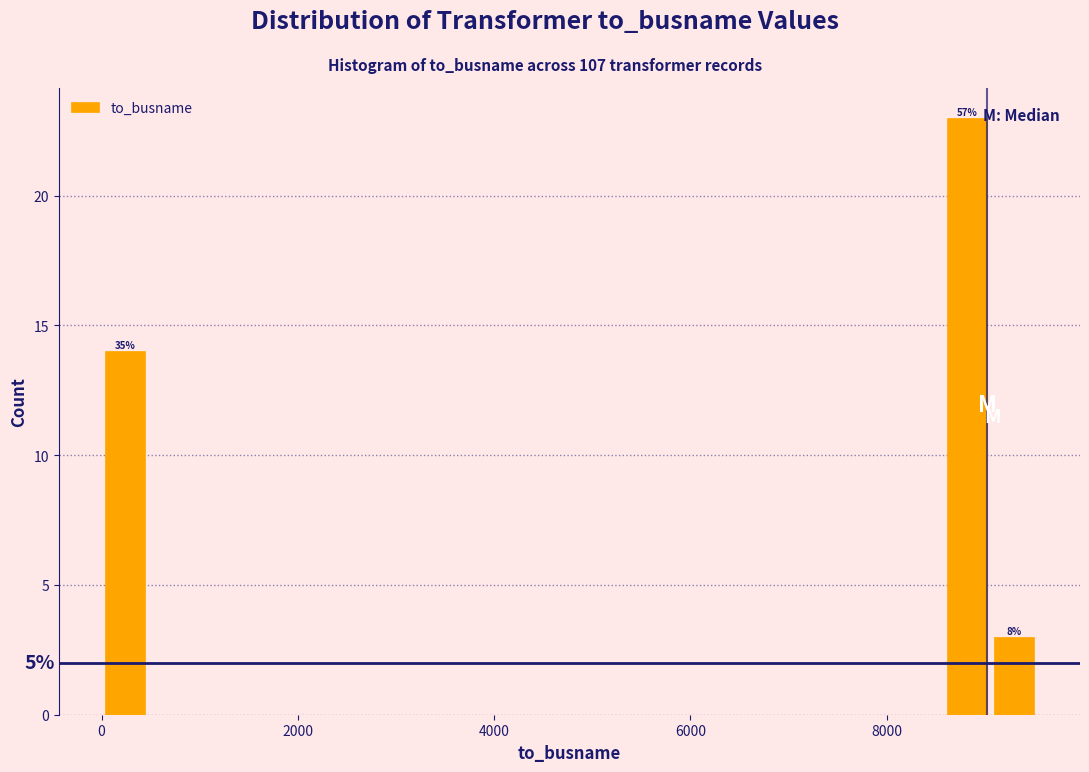

Around what value on the x-axis is the tallest bar? Give the approximate position of its centre, as read against the axis.

8800